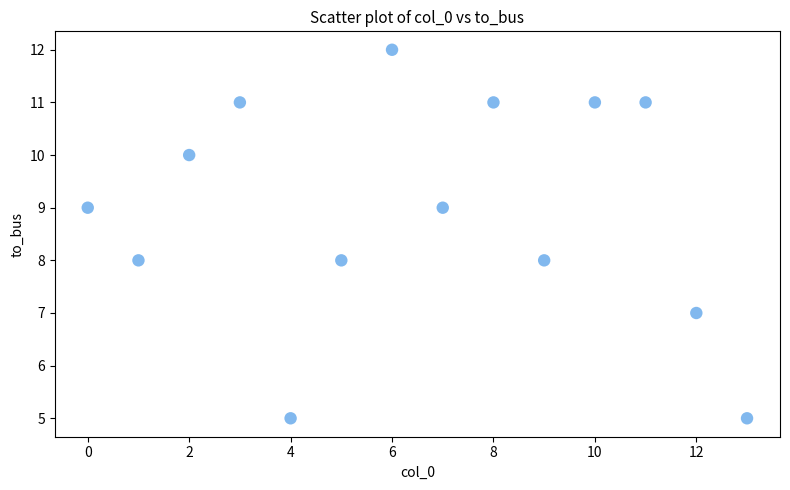

What is the range of Y values (max minus min)?

7